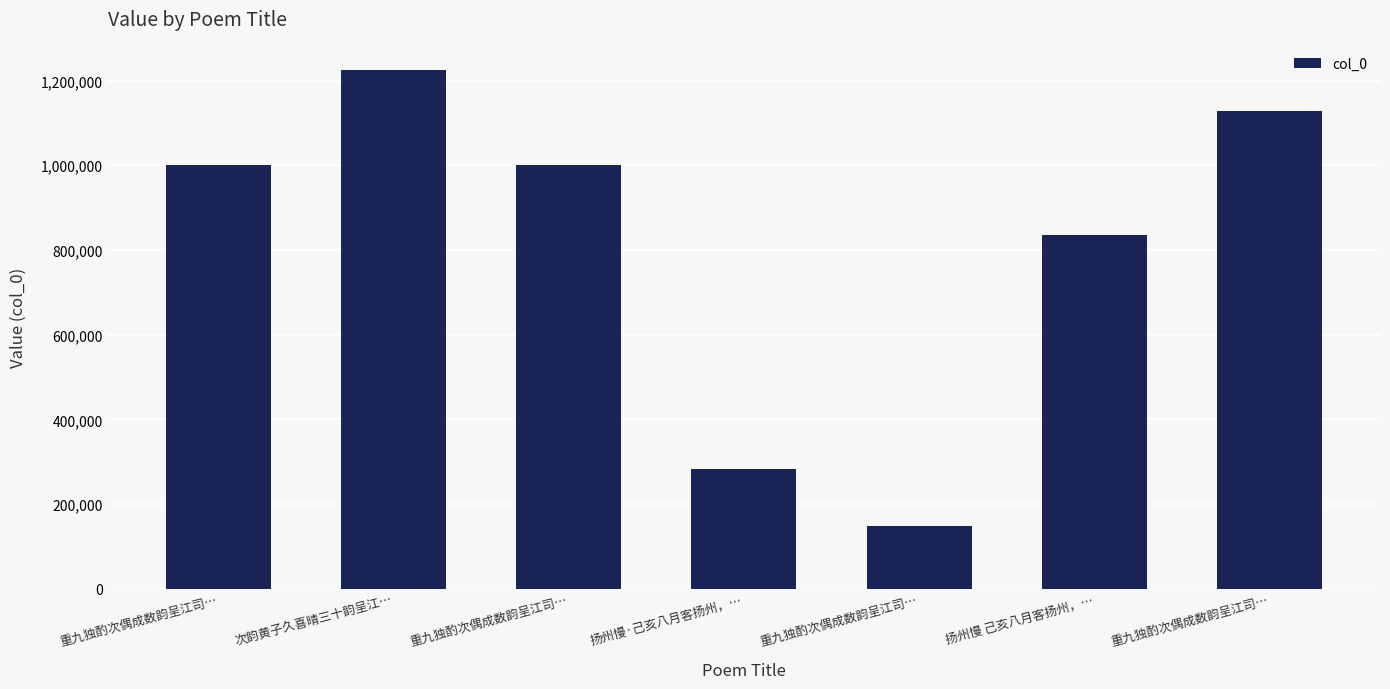

How many categories are shown in the chart?

7